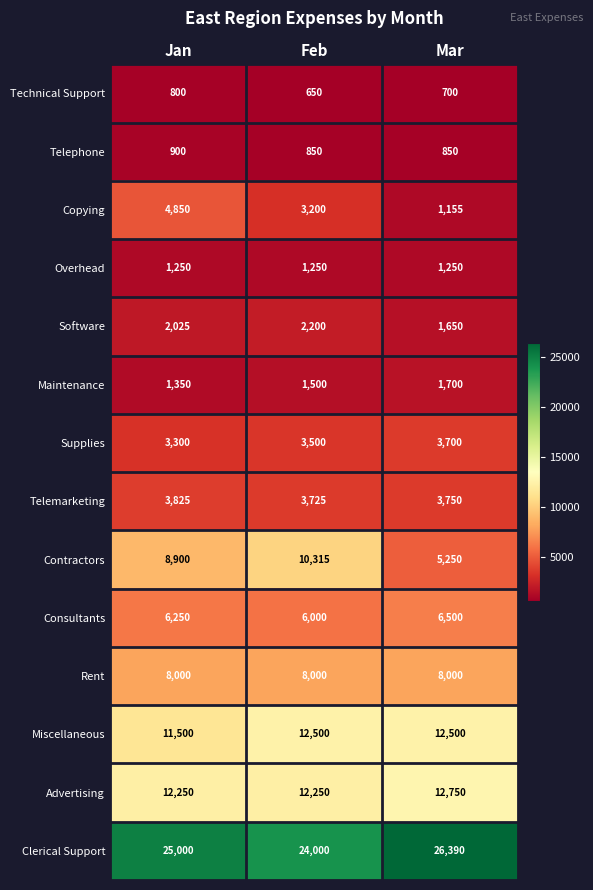

What is the difference between the highest and lowest values at Mar?

25690